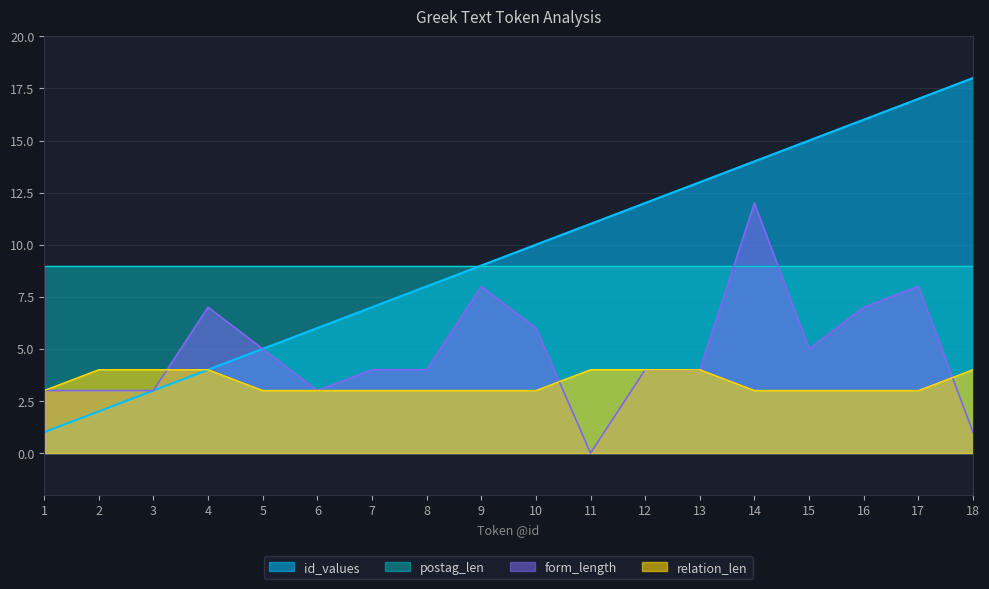

The value of form_length at 18 is 1. True or false?

True